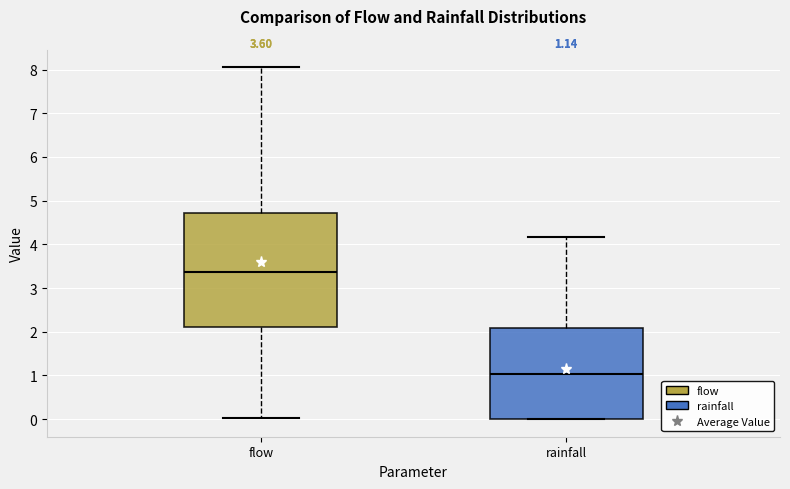

Comparing the boxes themselves (not the whiskers), which one is the tallest?

flow